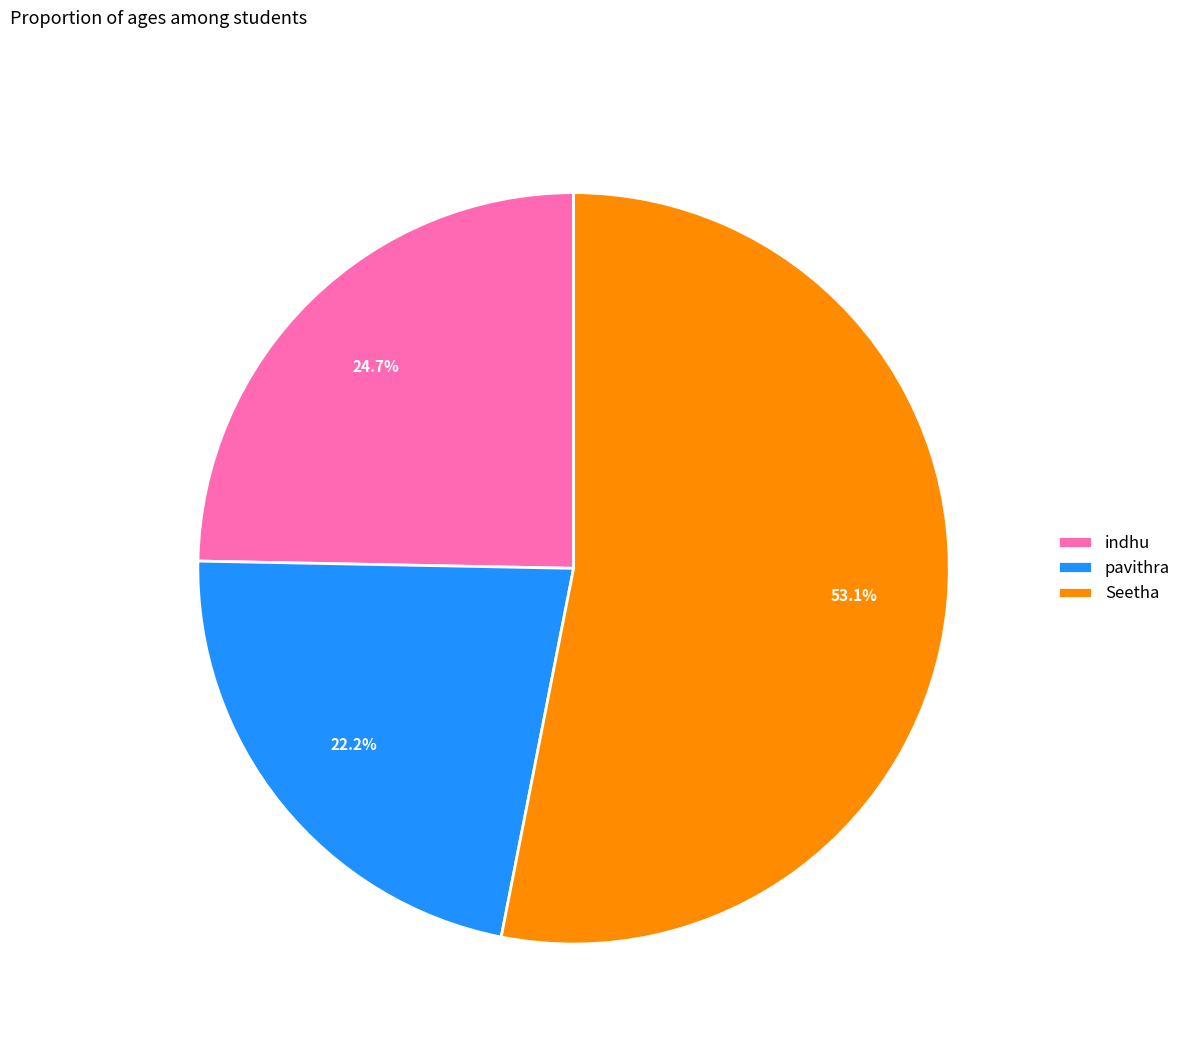

What is the smallest slice in the pie chart?

pavithra